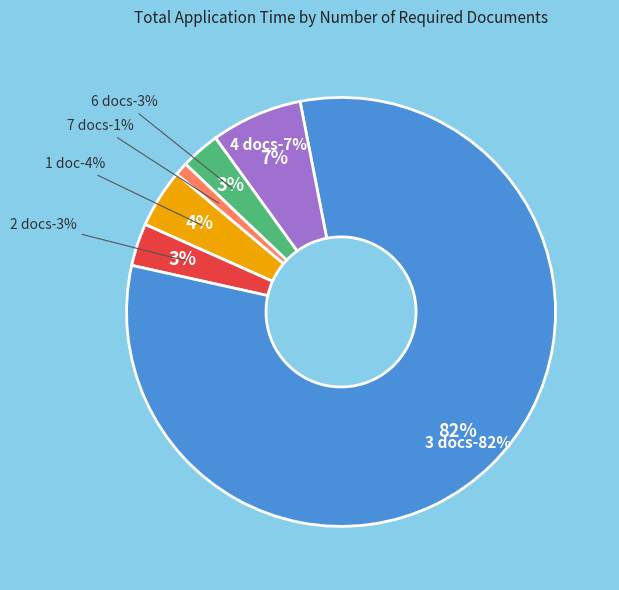

Count the number of slices in the pie.

6